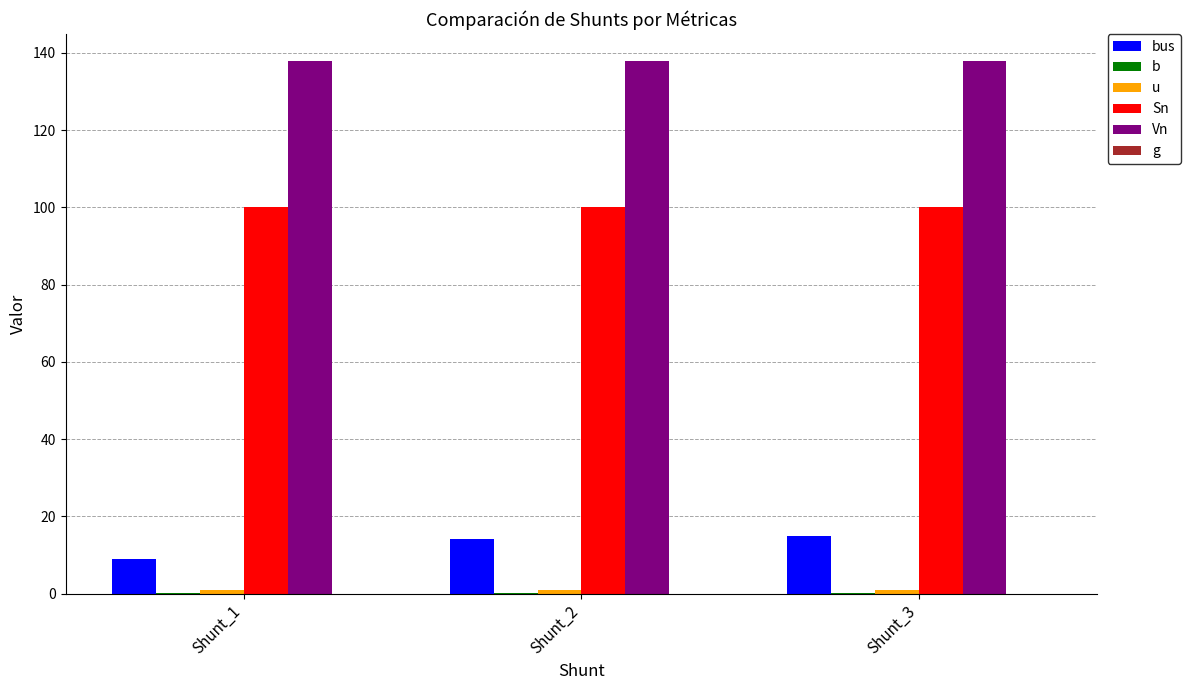

Which series has the largest total across all categories?

Vn